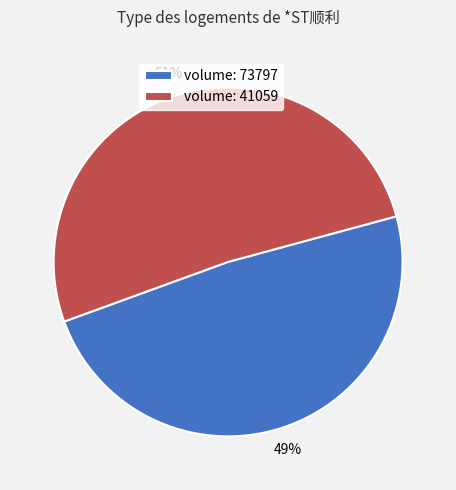

Which category accounts for the majority?

volume: 41059